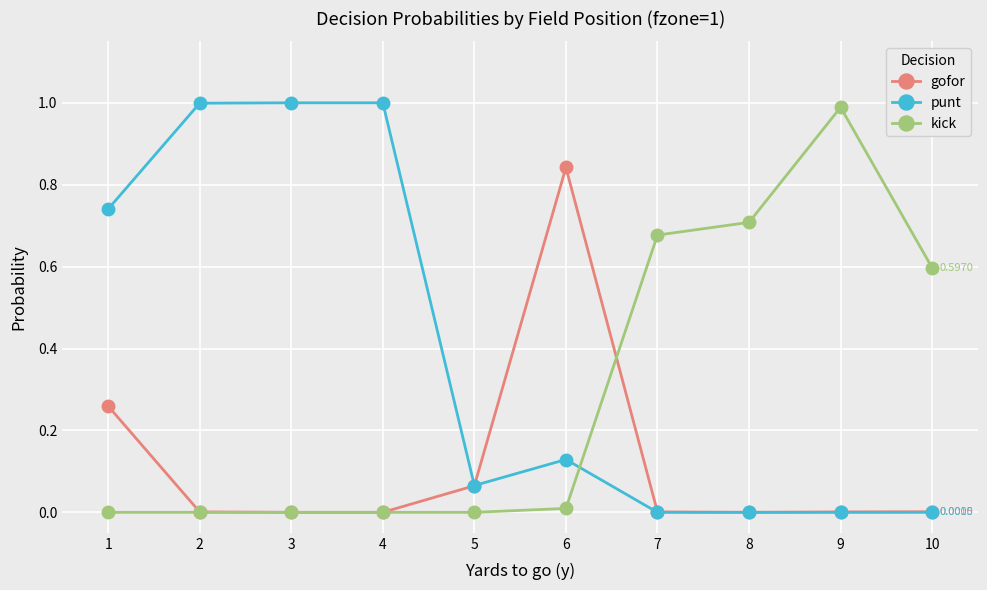

Which series has the largest total across all categories?

punt